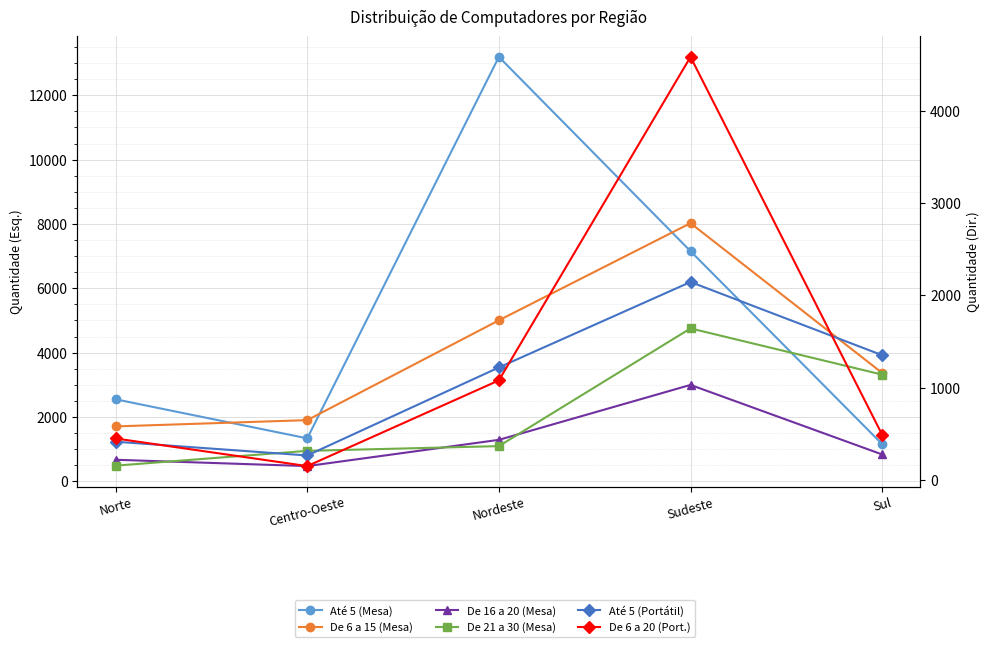

Which series has the widest spread of values?

Até 5 (Mesa)